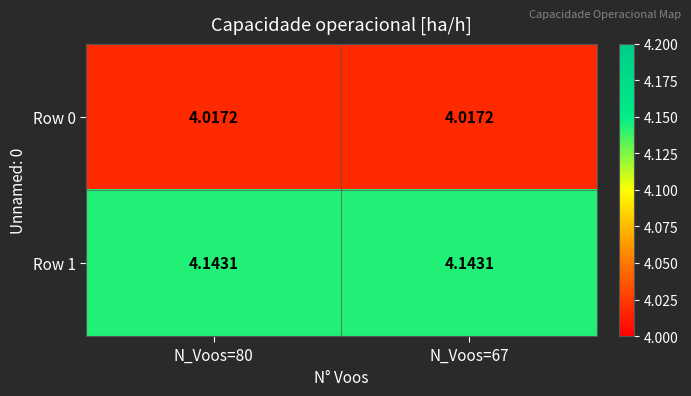

Is the value of Row 0 at N_Voos=67 greater than the value of Row 1 at N_Voos=80?

No